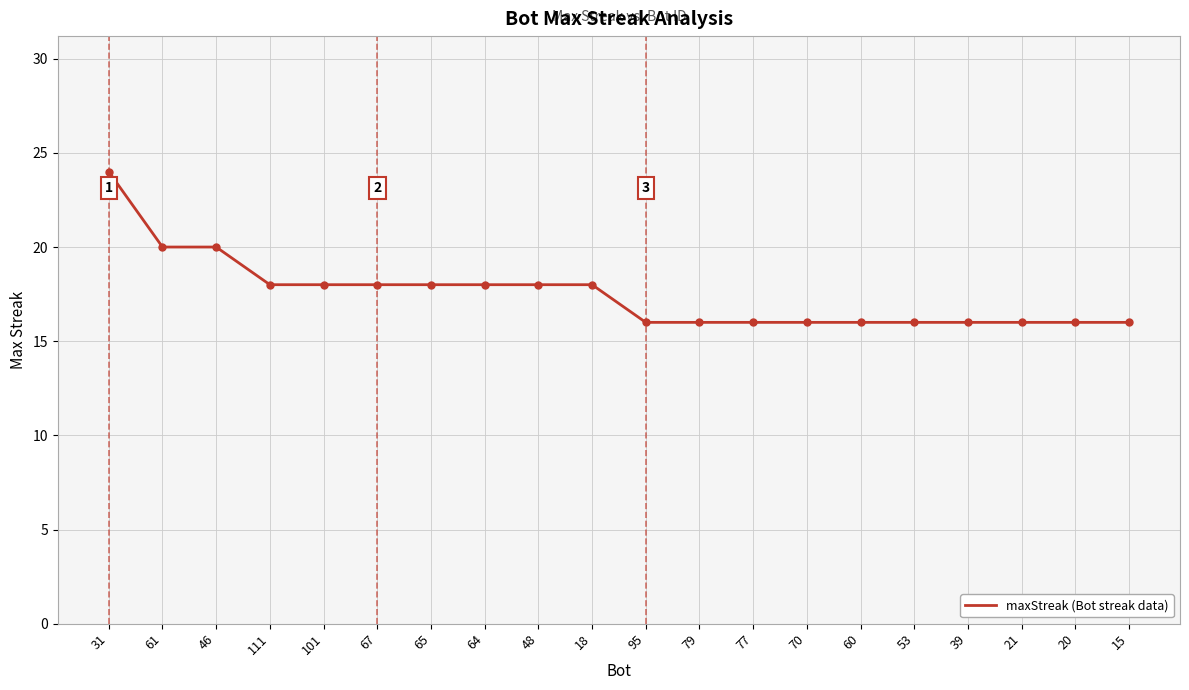

Reading left to right, what are all the values shown in this chart?

31=24	61=20	46=20	111=18	101=18	67=18	65=18	64=18	48=18	18=18	95=16	79=16	77=16	70=16	60=16	53=16	39=16	21=16	20=16	15=16